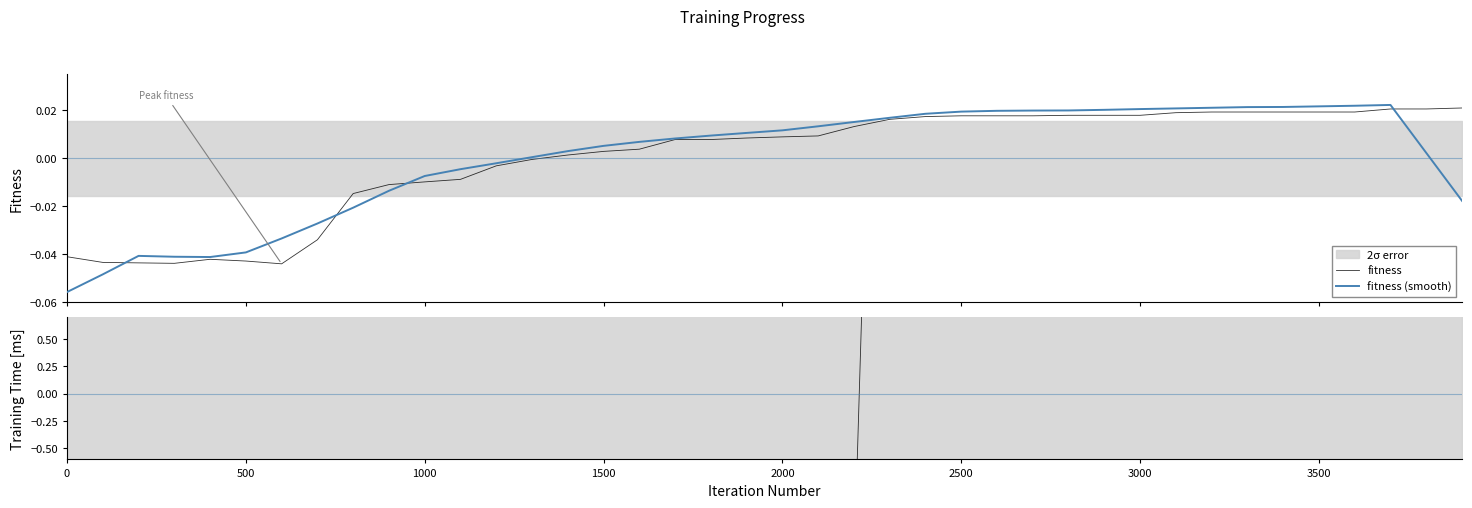

How many values in fitness are below zero?

14